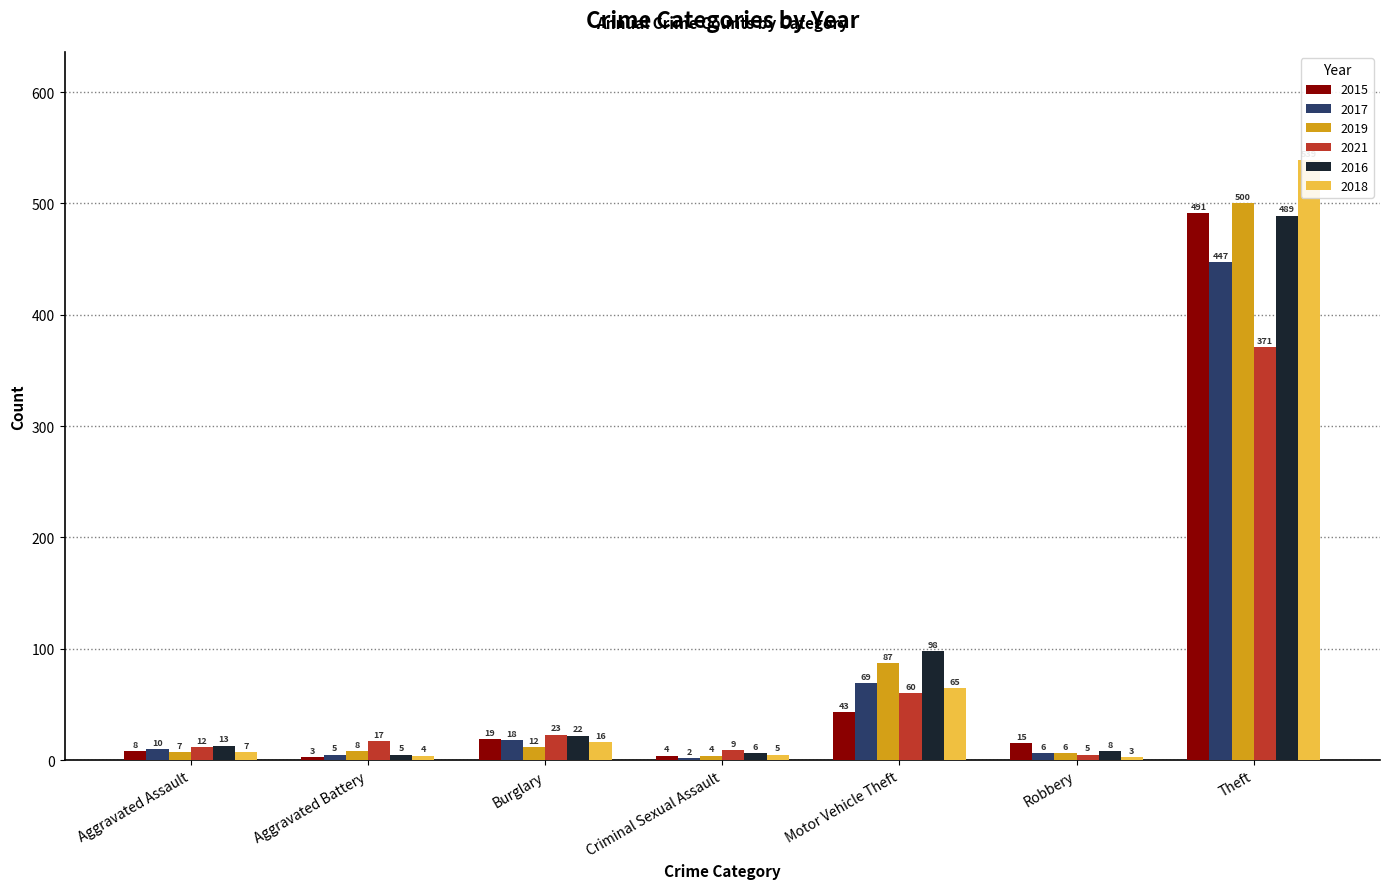

How many bars are there in each group?

6